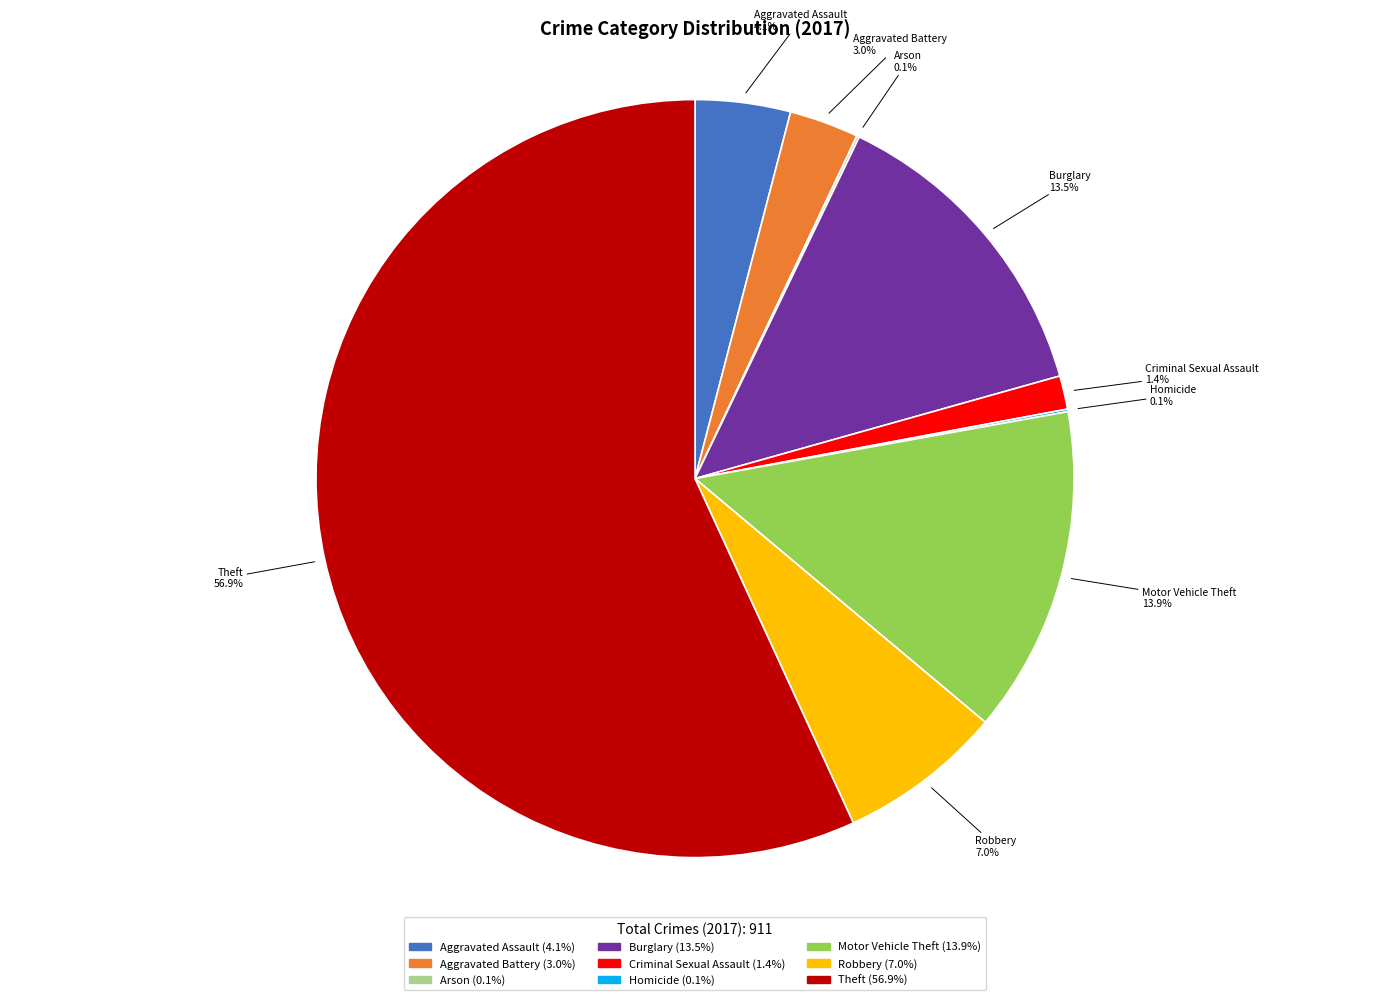

What percentage is NOT represented by Burglary?

86.5%